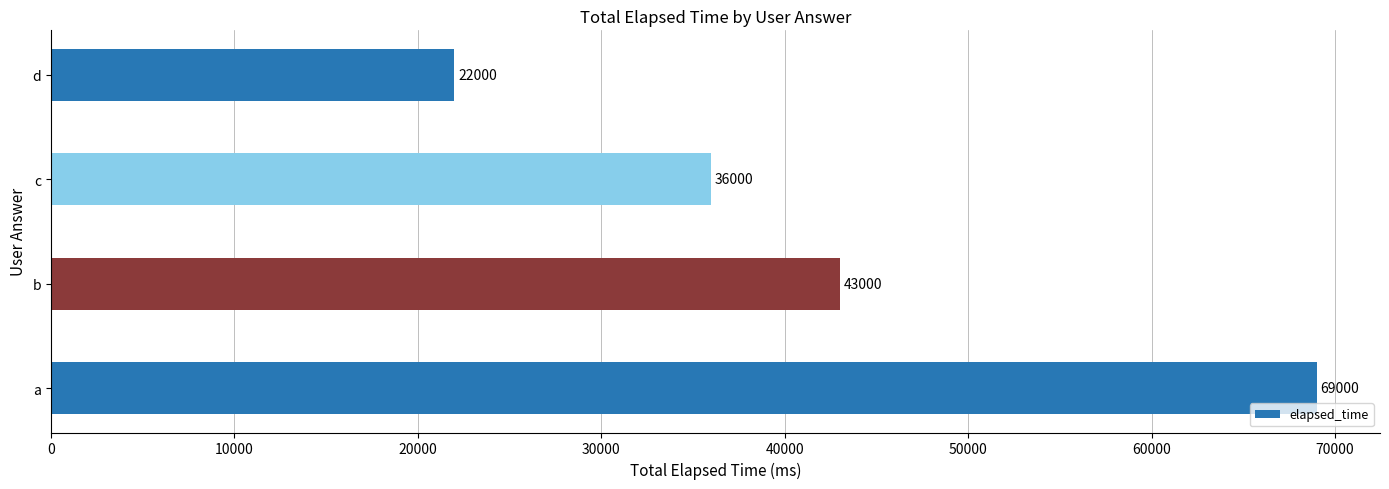

Reading bottom to top, what are all the values shown in this chart?

a=69000	b=43000	c=36000	d=22000